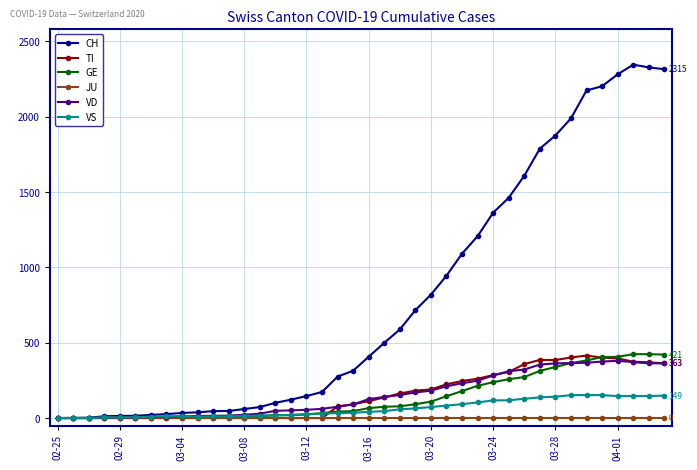

What is the greatest value displayed?

2345